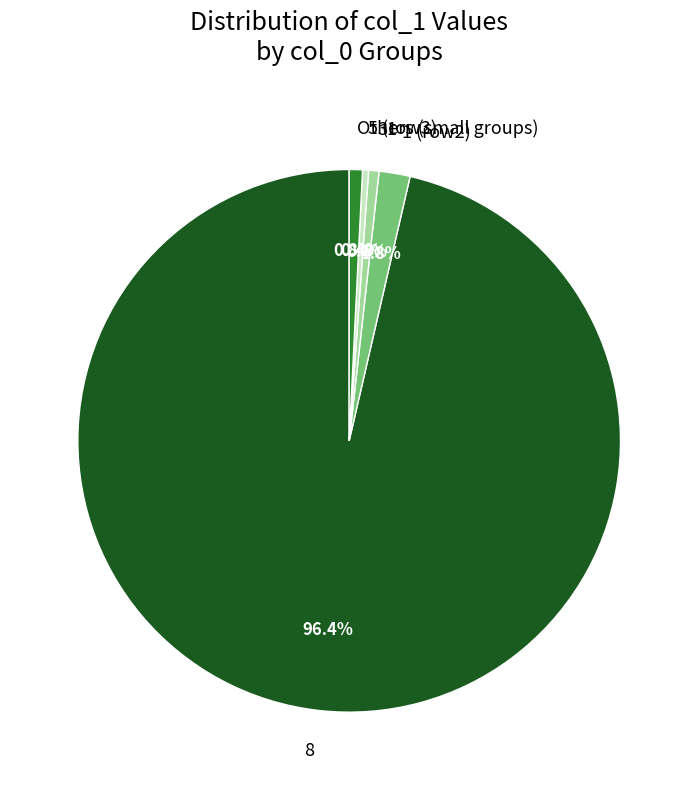

Between 5 (row3) and 1 (row2), which is larger?

1 (row2)